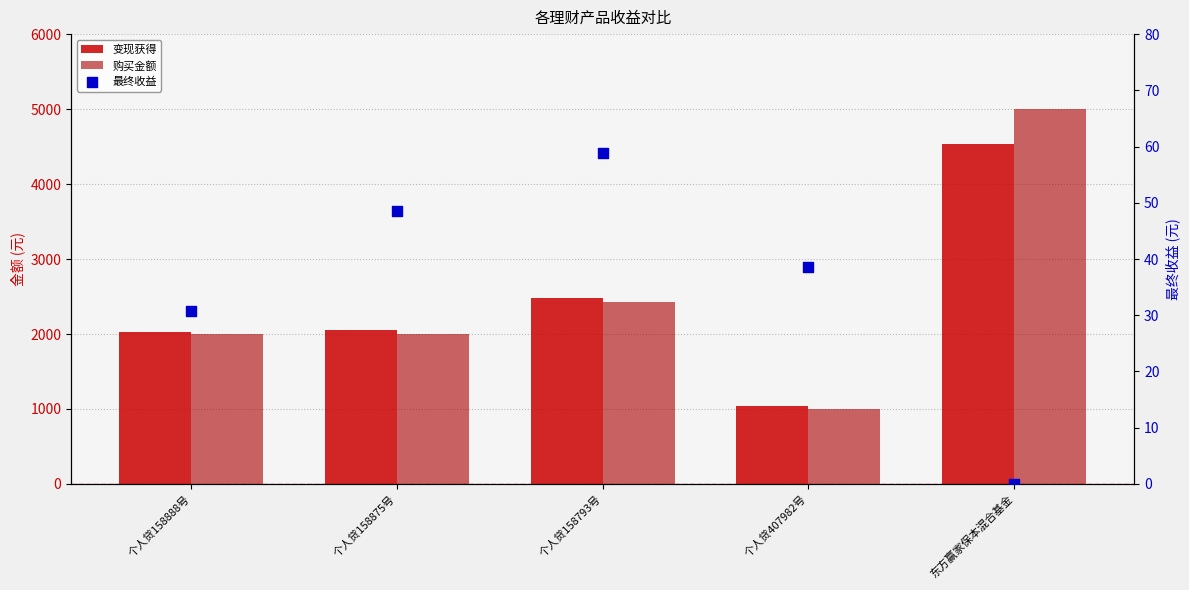

Is the value of 最终收益 at 个人贷158793号 greater than the value of 购买金额 at 个人贷407982号?

No